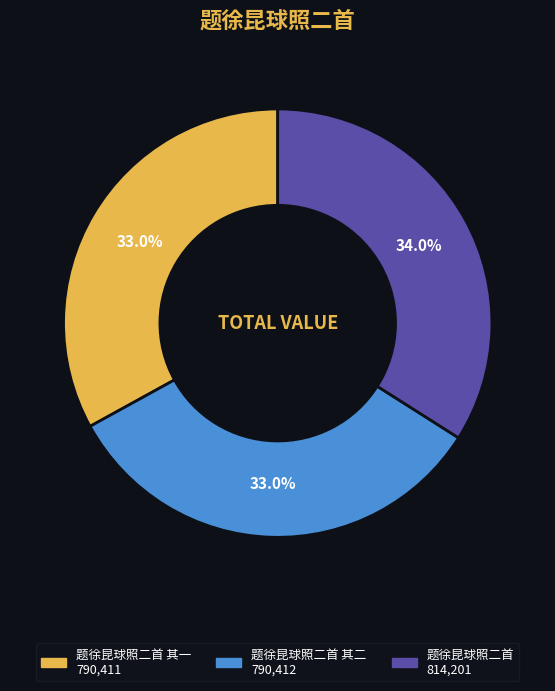

Is there a majority slice in this chart?

No